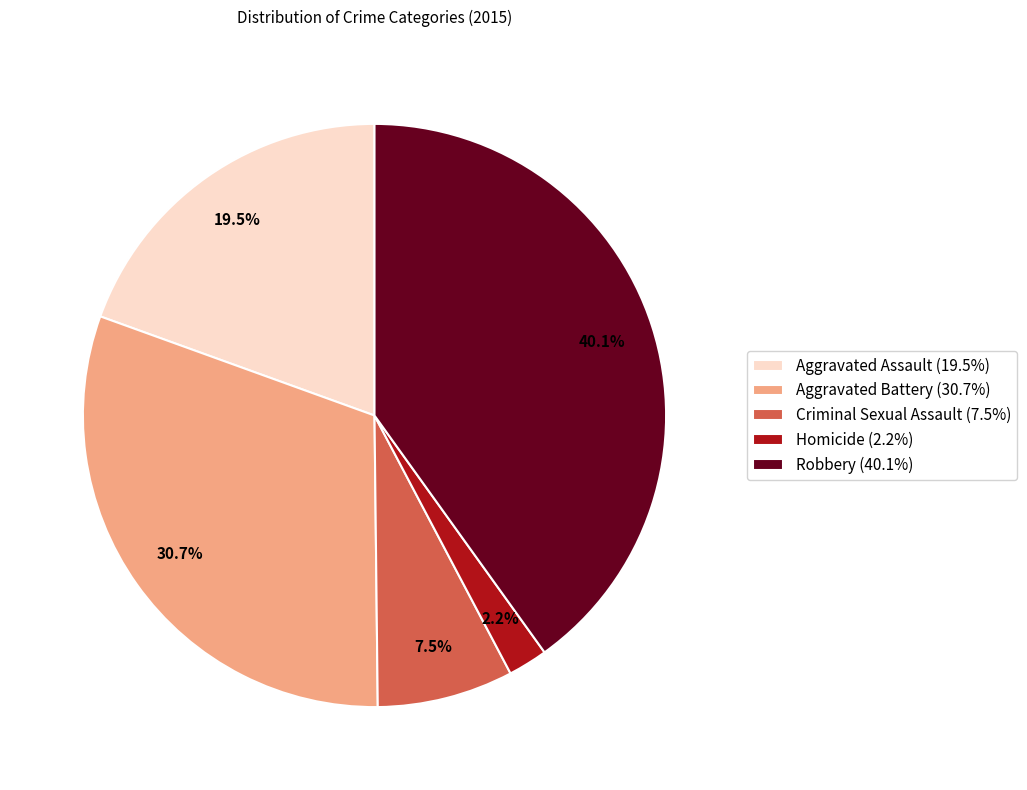

To the nearest percent, what is the difference between the Criminal Sexual Assault and Homicide slice percentages?

5%